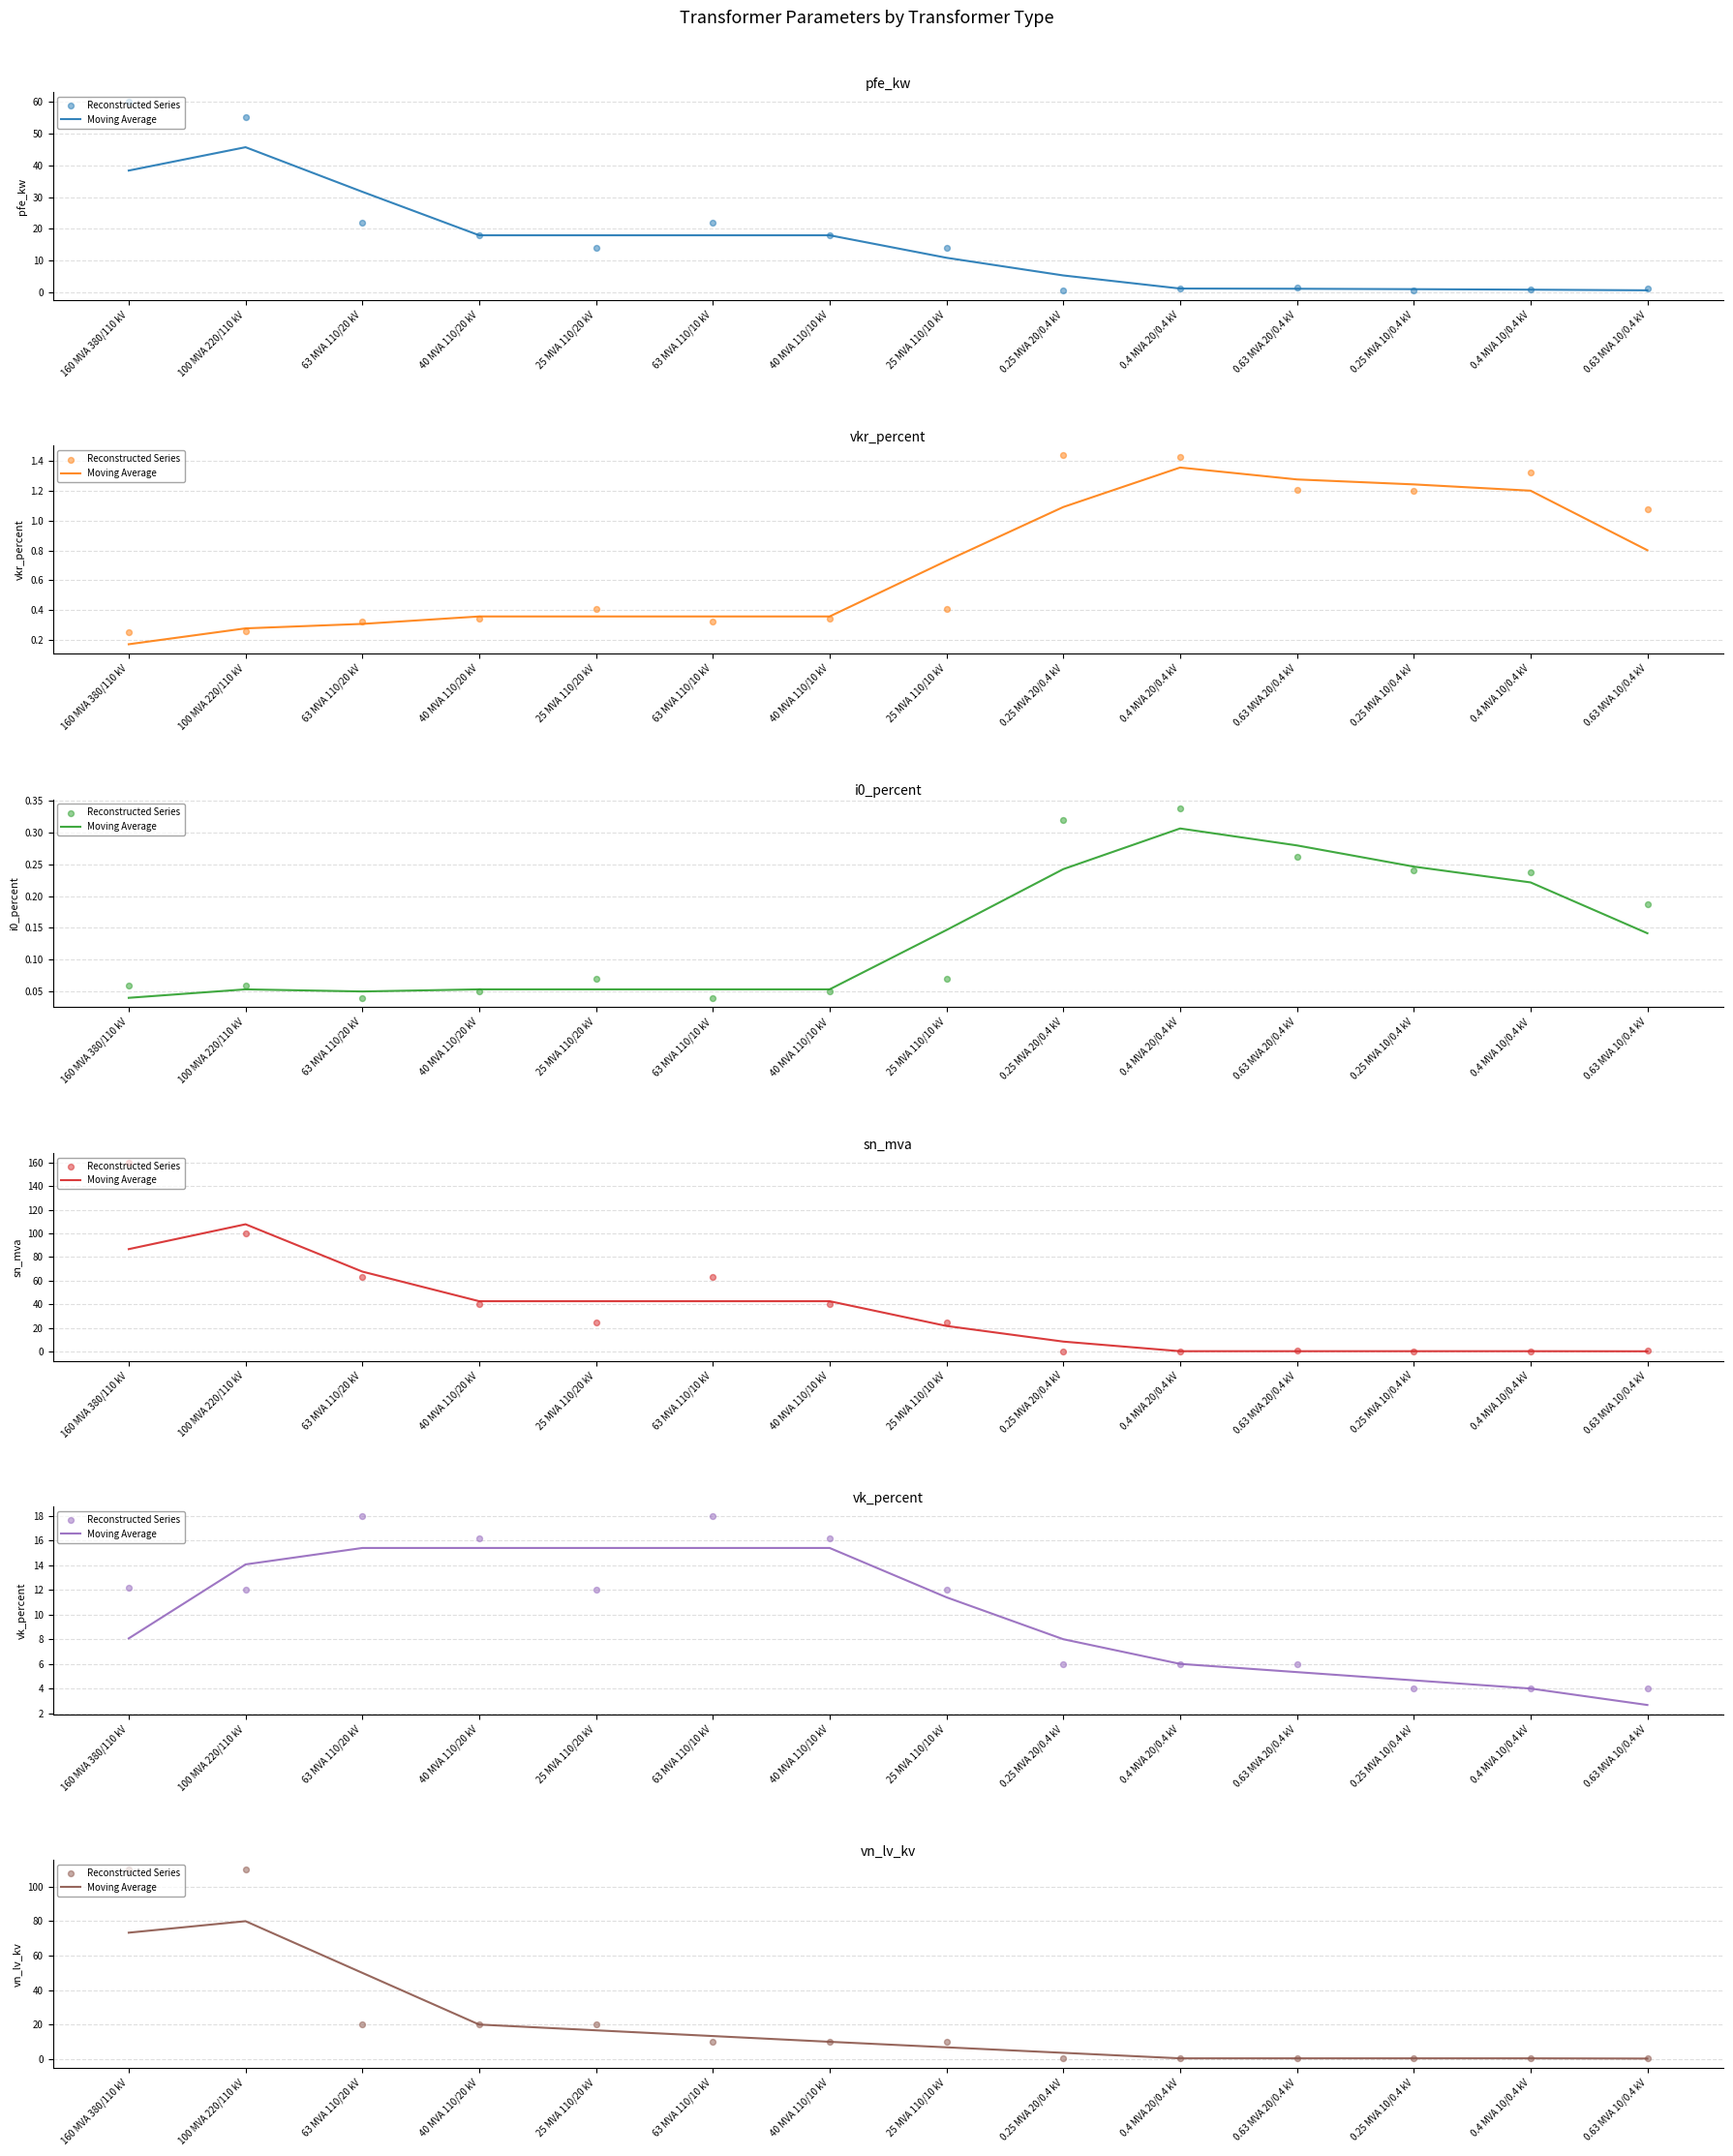

Is the value of Moving Average at 0.63 MVA 10/0.4 kV greater than the value of Reconstructed Series at 40 MVA 110/20 kV?

No